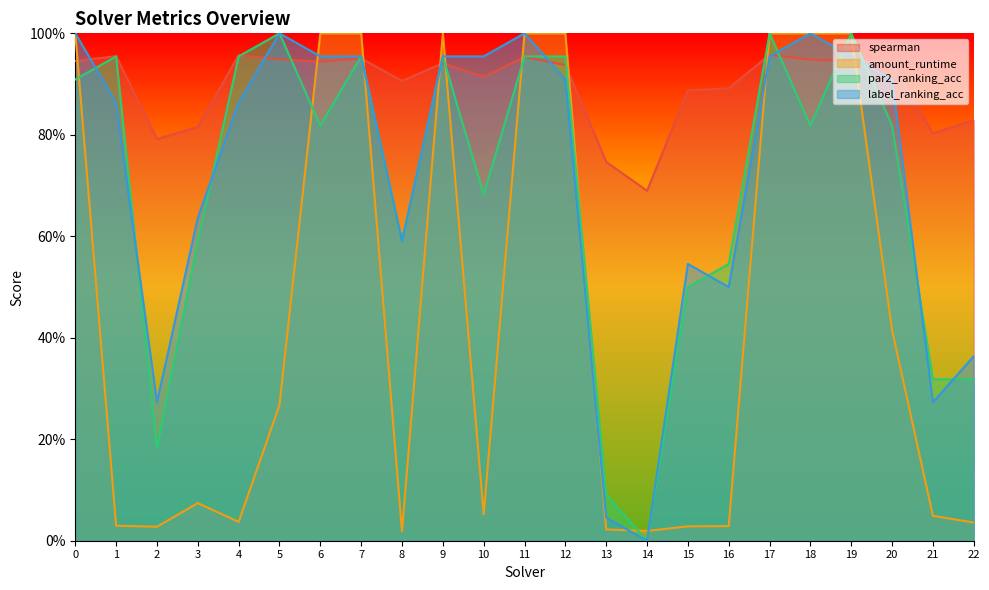

The spearman series shows 1.2 at 6. True or false?

False